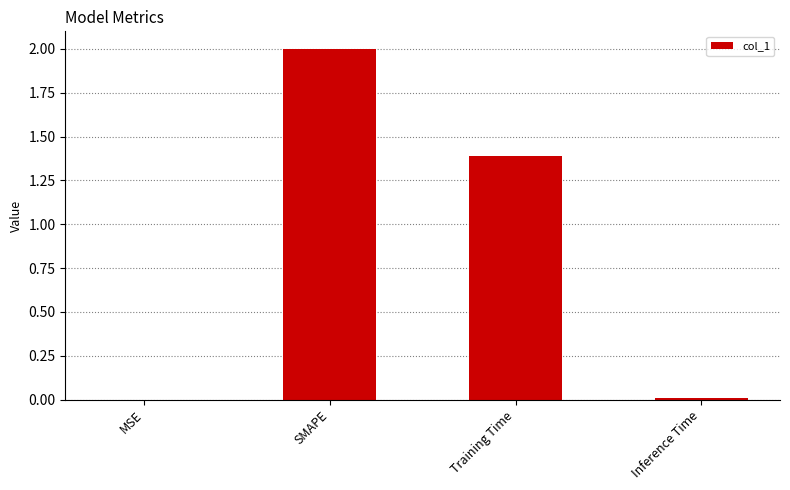

Which category has the highest value across all series?

SMAPE